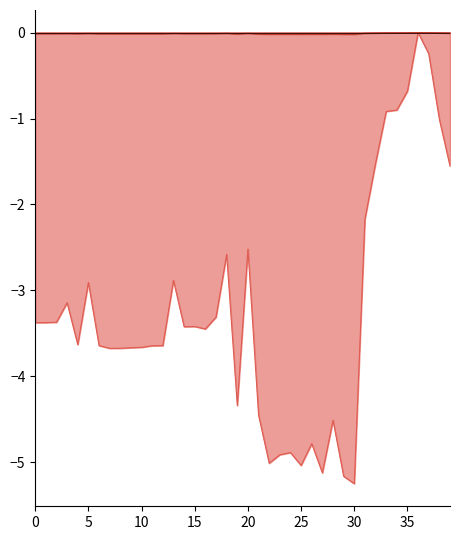

Between 4 and 13, which is larger?

13